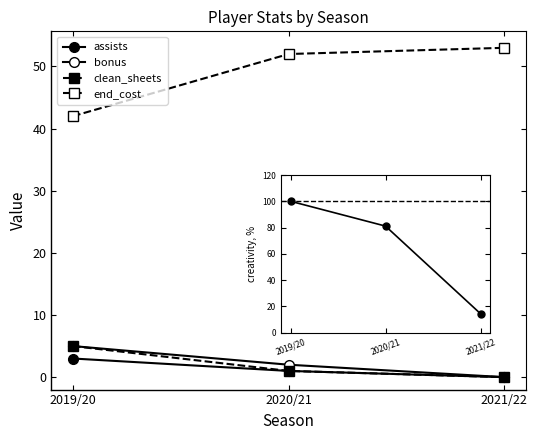

How many data points in assists are less than 1?

1